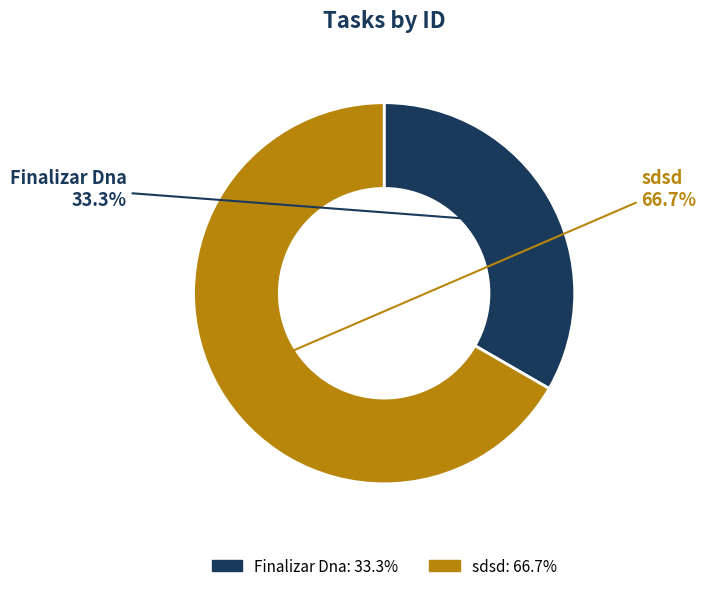

Rank the categories by value from highest to lowest.

sdsd, Finalizar Dna